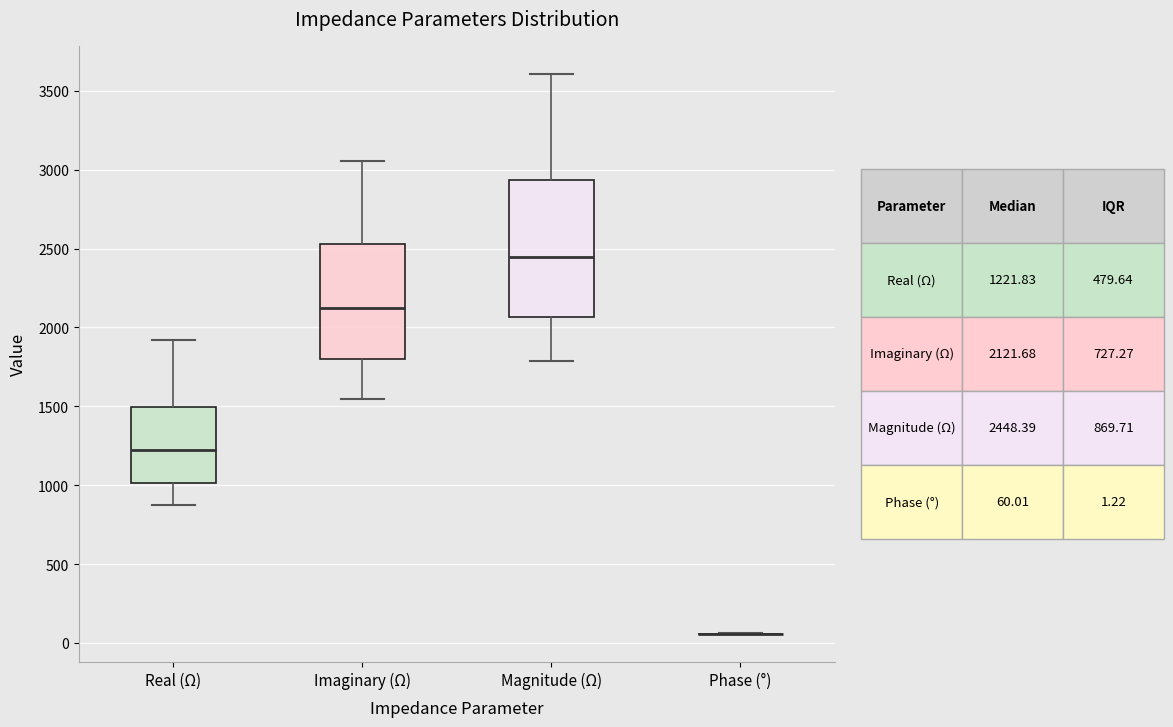

Reading left to right, read every box against the y-axis: the position of its median line, the range the box covers, and the ends of its whiskers. The values are not printed on the chart, so give them approximately, as read against the axis.

Real (Ω): median 1200, box 1000 to 1500, whiskers 900 to 1900
Imaginary (Ω): median 2100, box 1800 to 2550, whiskers 1550 to 3050
Magnitude (Ω): median 2450, box 2050 to 2950, whiskers 1800 to 3600
Phase (°): box collapsed to a line at 50, whiskers 50 to 50